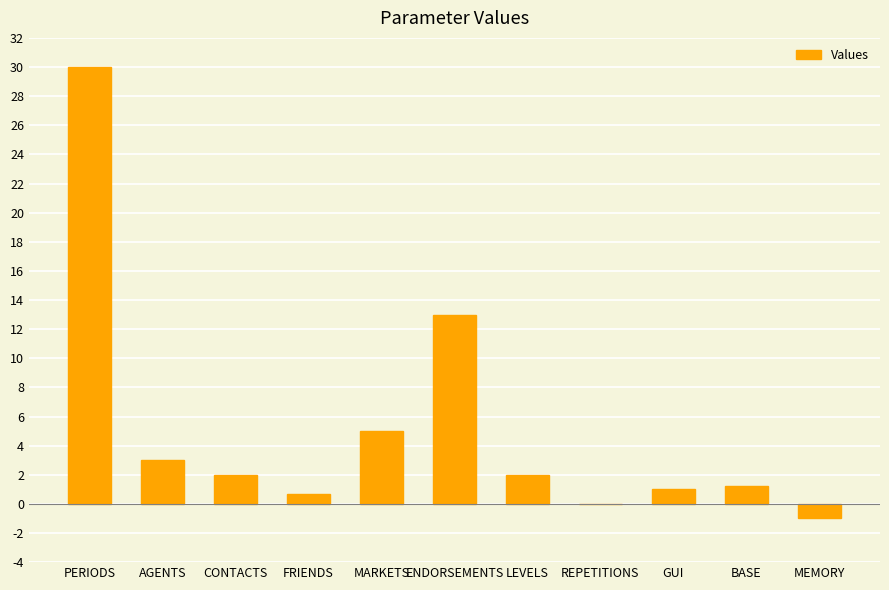

How many series are shown in this chart?

1